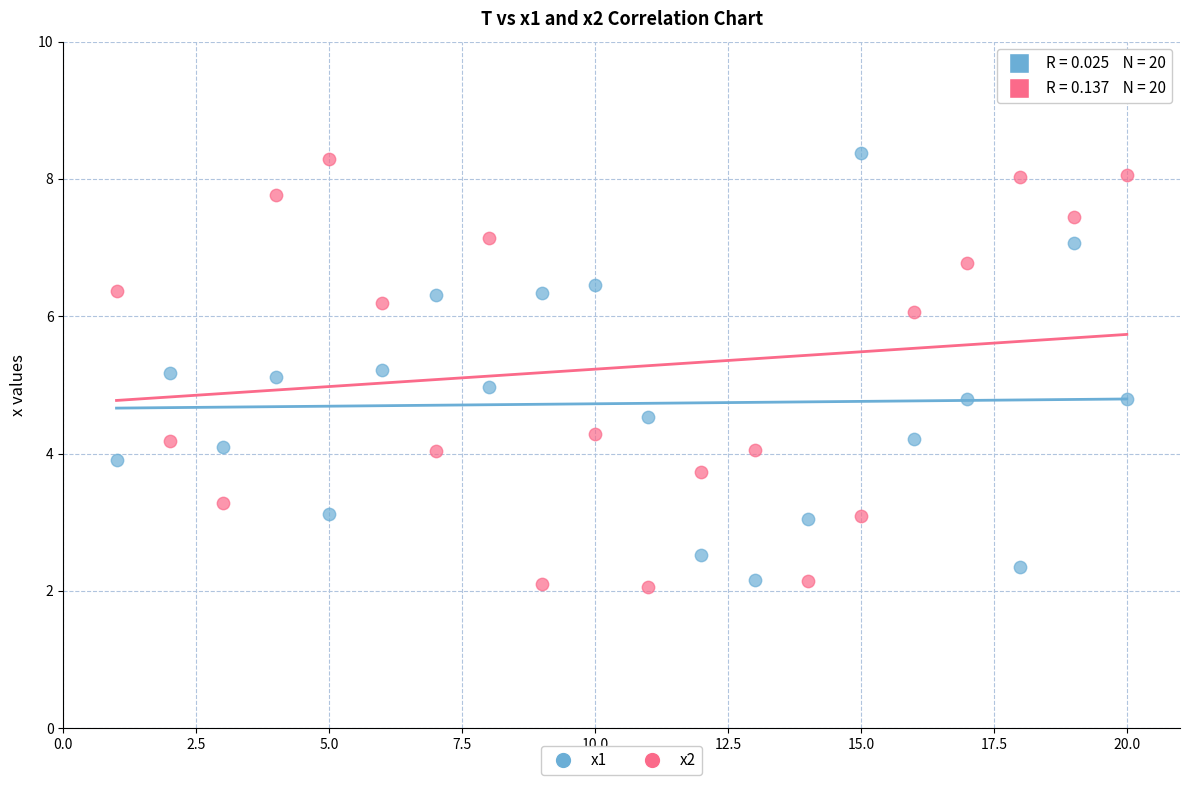

Across all data points, what is the range of Y values (max minus min)?

6.3